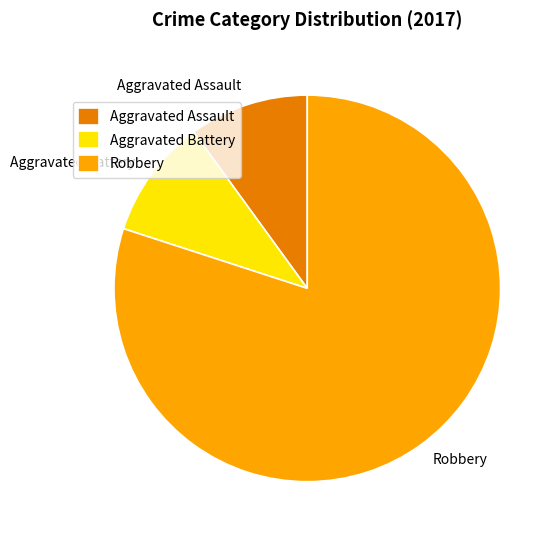

Combined, do Aggravated Battery and Robbery account for over 50%?

Yes